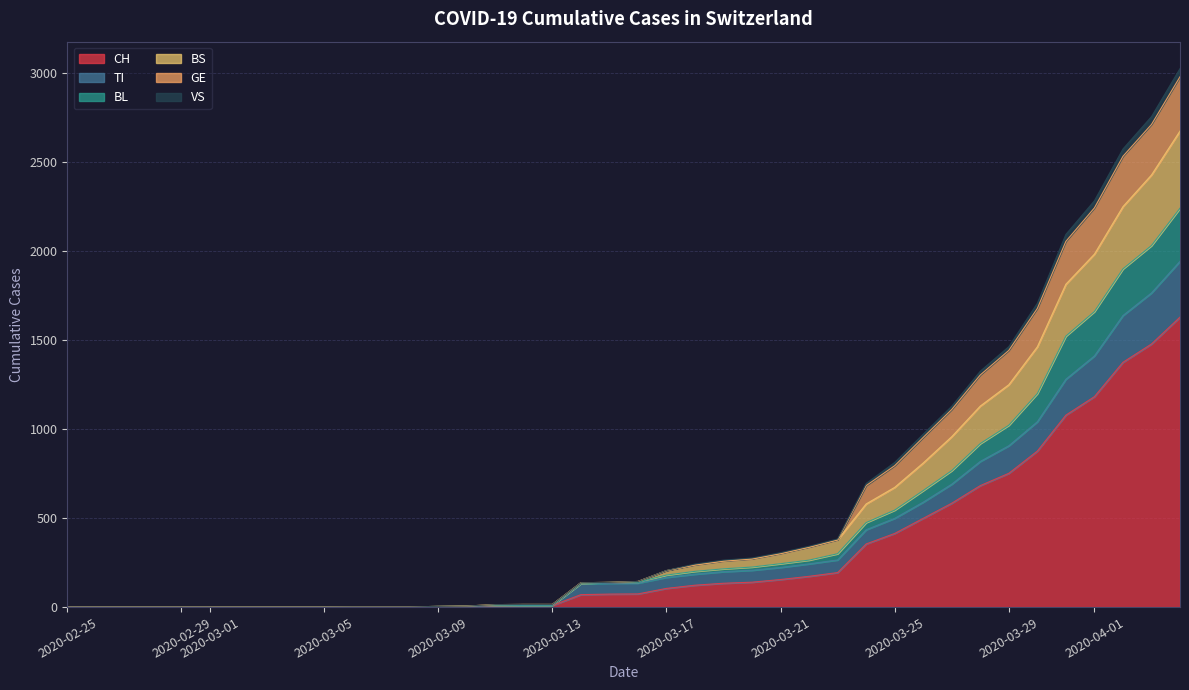

At which label does TI reach its minimum?

2020-02-25